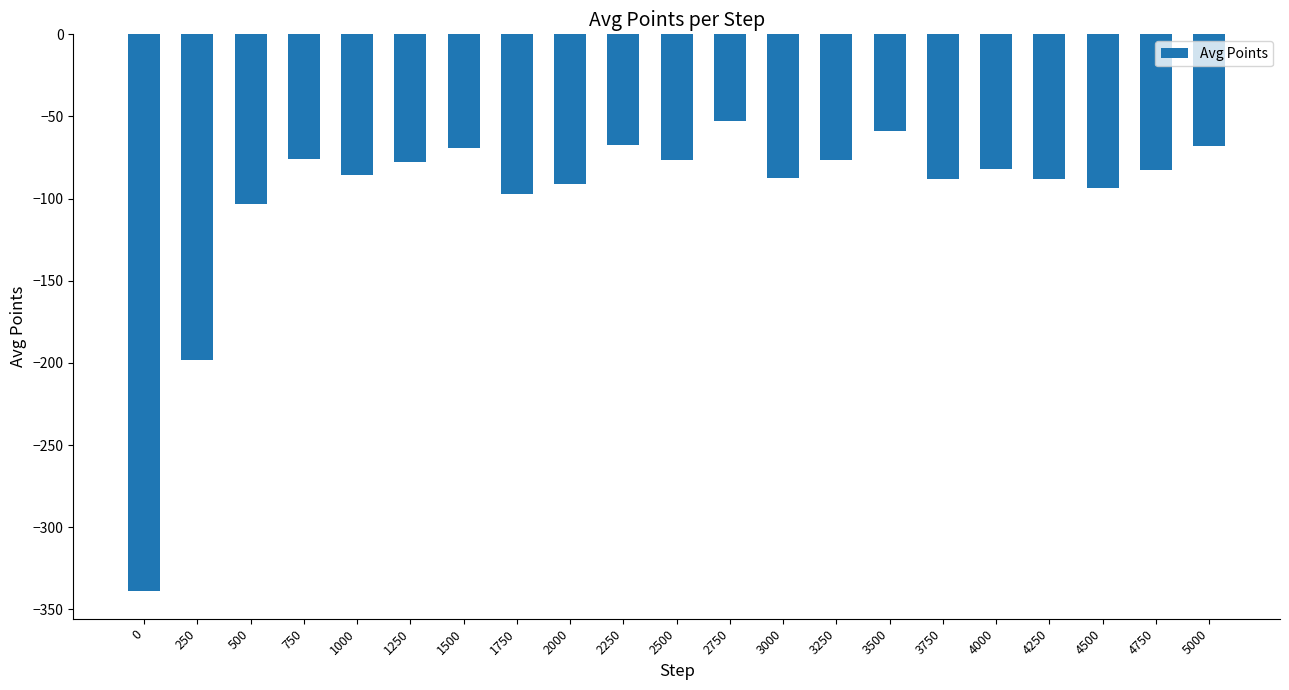

Which has a higher value, 3000 or 1500?

1500